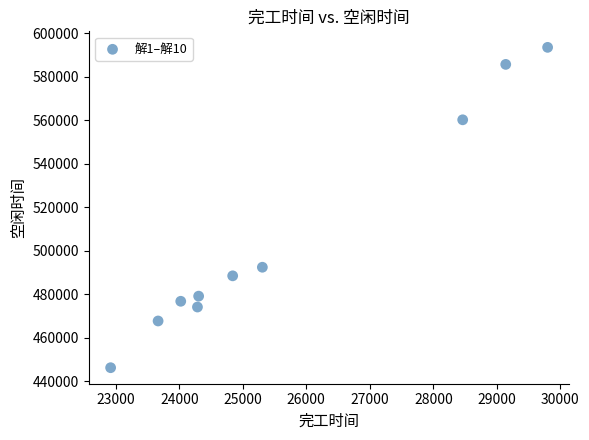

What is the range of X values (max minus min)?

6879.4